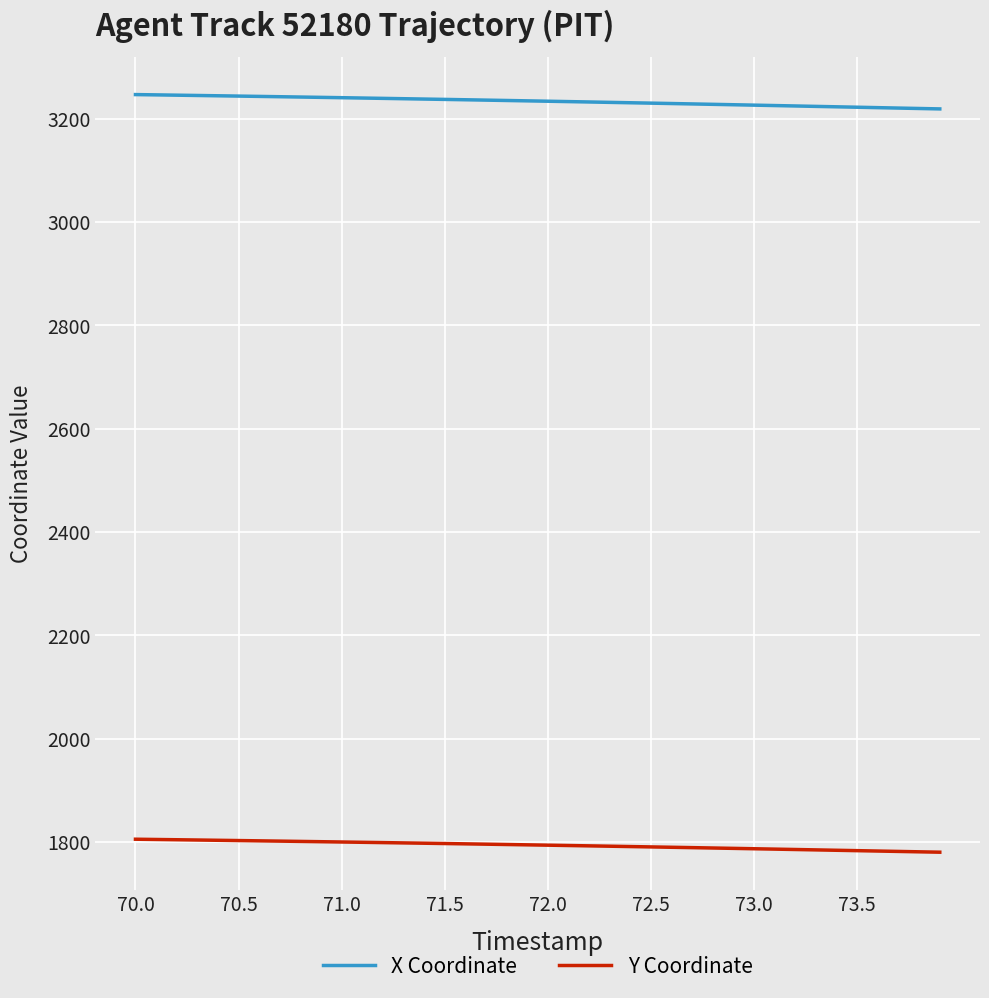

List the series in order of their peak value, lowest first.

Y Coordinate, X Coordinate